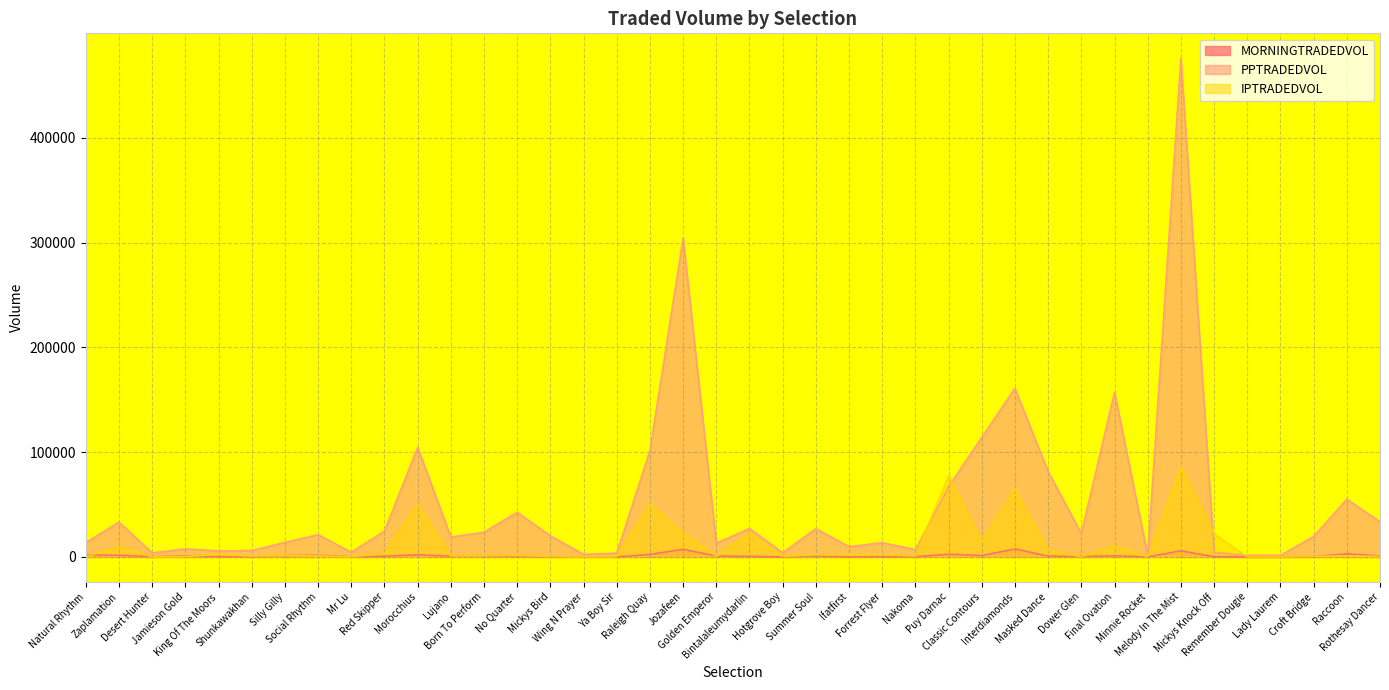

What is the difference between the PPTRADEDVOL values at Raleigh Quay and Shunkawakhan?

95631.9